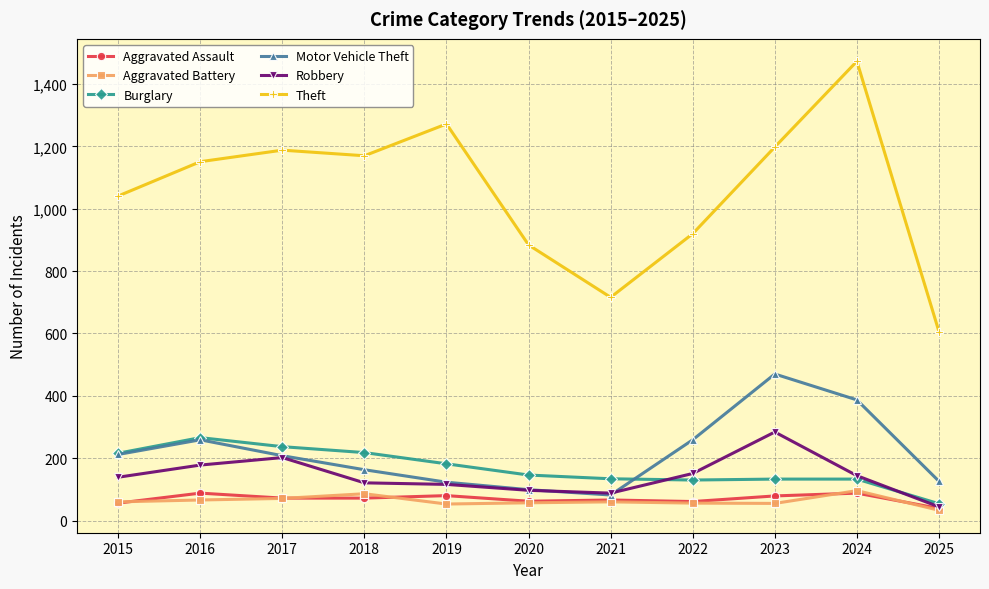

How many values in the Motor Vehicle Theft series are below 208?

5